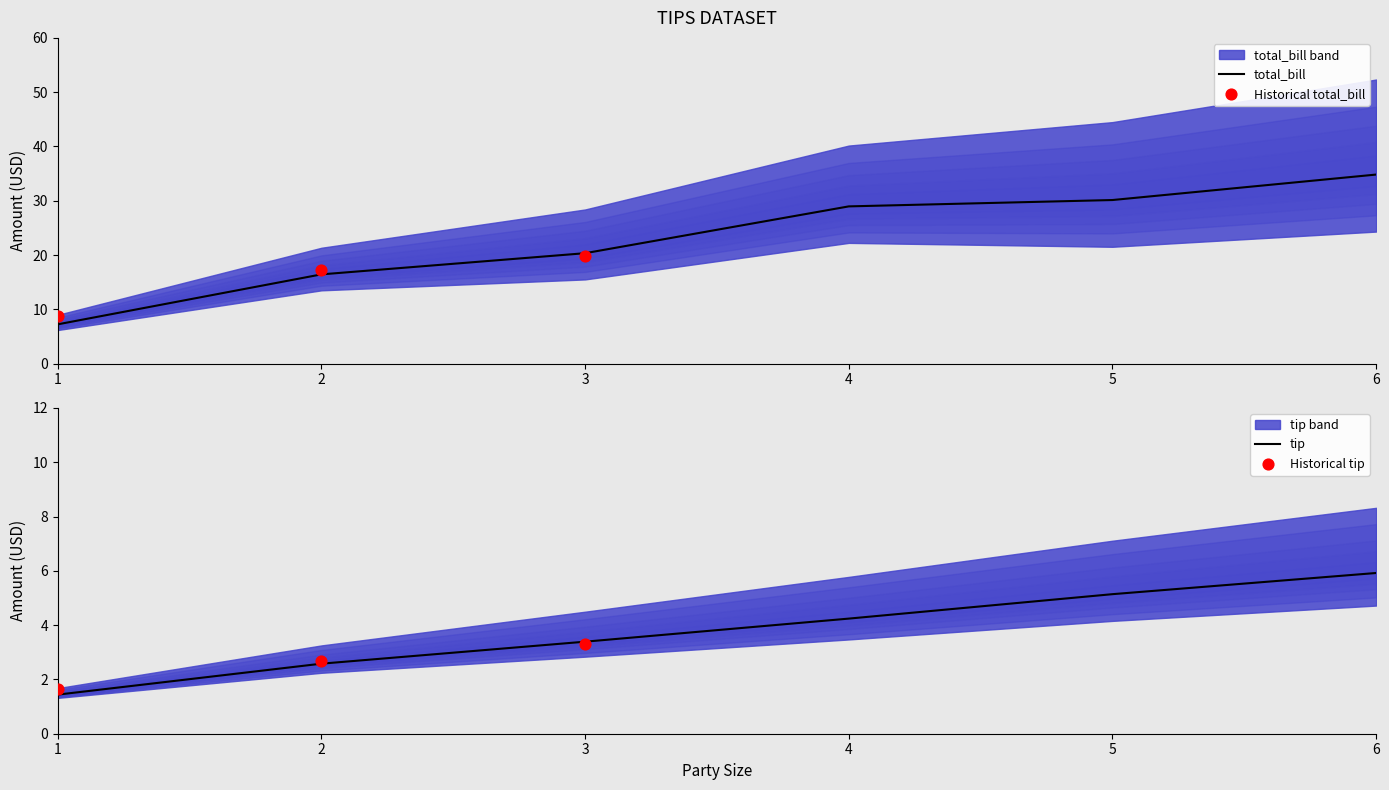

At which category is the sum across all series the highest?

6